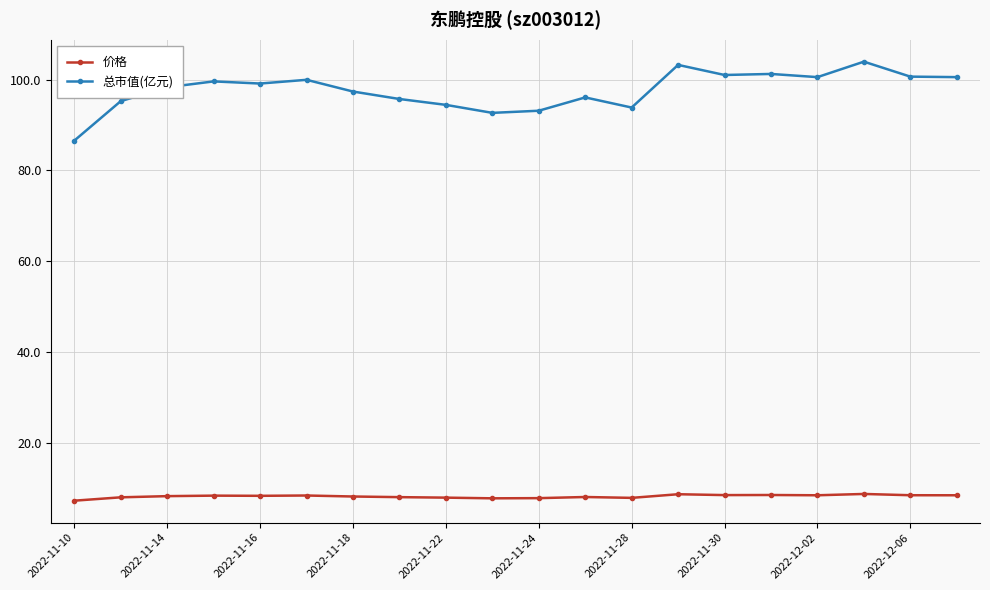

What is the value of the 总市值(亿元) point at the 12th from the left?

96.1